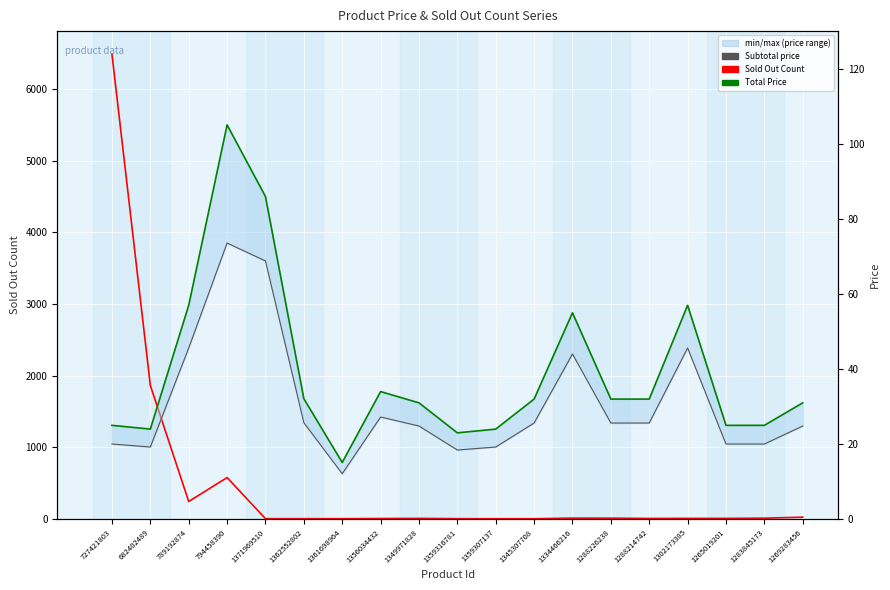

At which category is the sum across all series the highest?

727421803